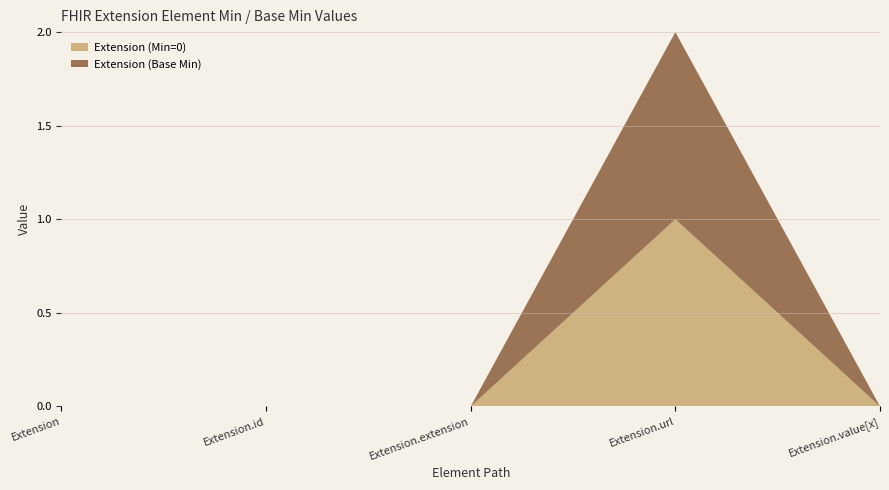

Reading left to right, transcribe all the data shown in this chart.

Extension (Min=0): 0	0	0	1	0
Extension (Base Min): 0	0	0	1	0